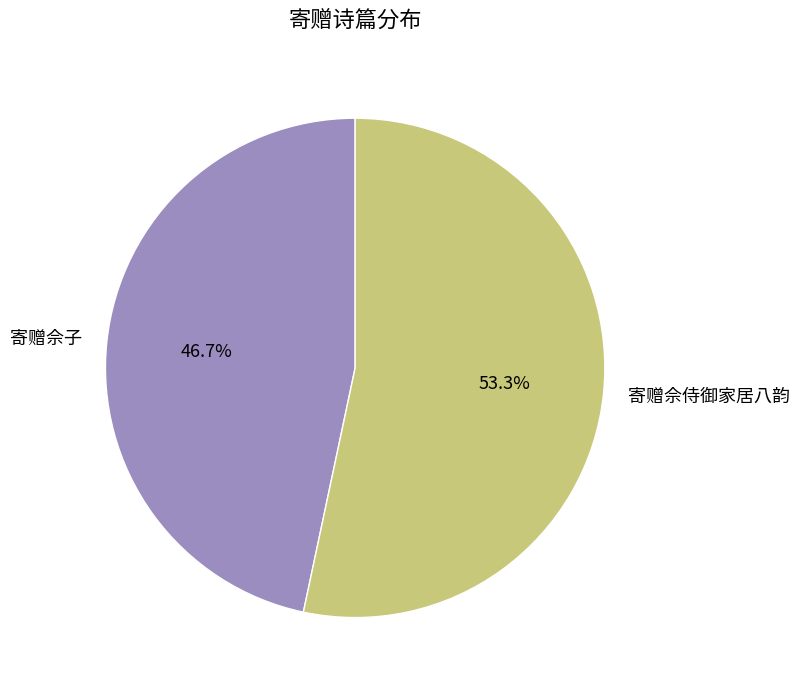

Count the number of slices in the pie.

2